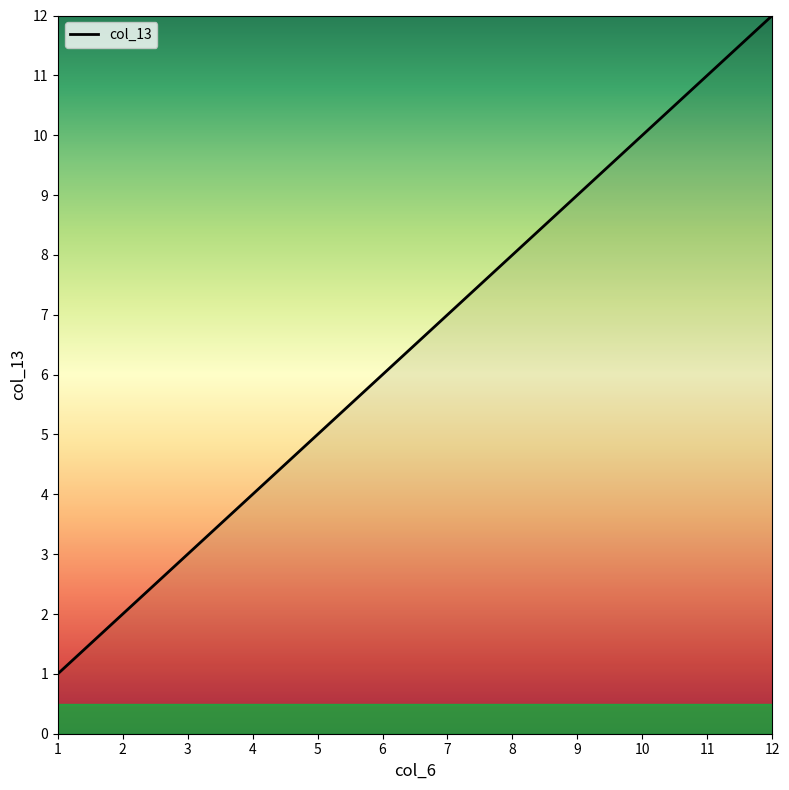

What is the sum of the values at 3 and 12?

15